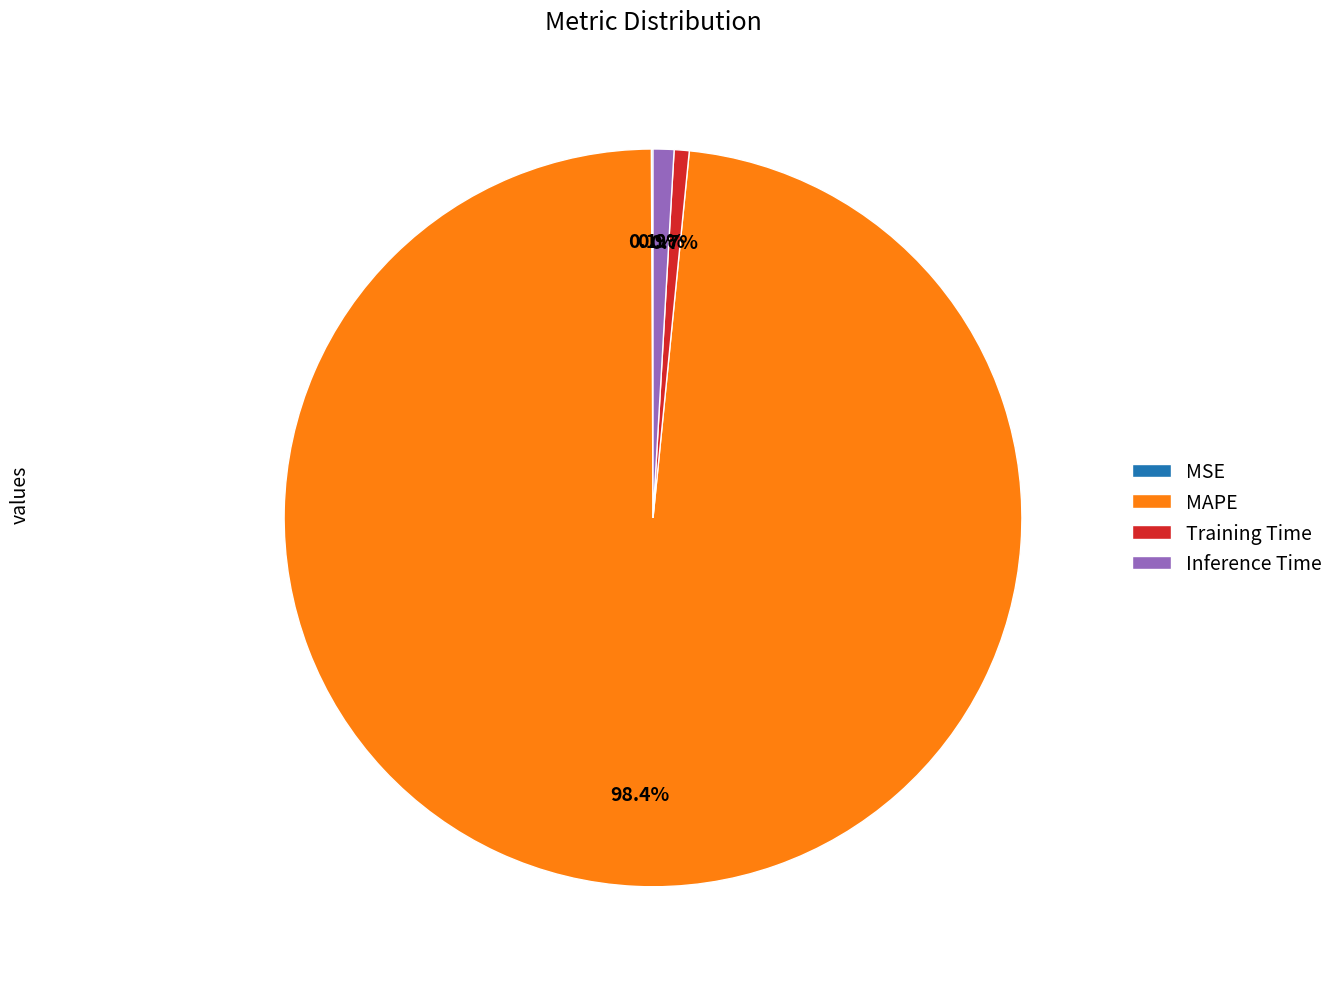

Do MAPE and Inference Time together represent more than half of the pie?

Yes